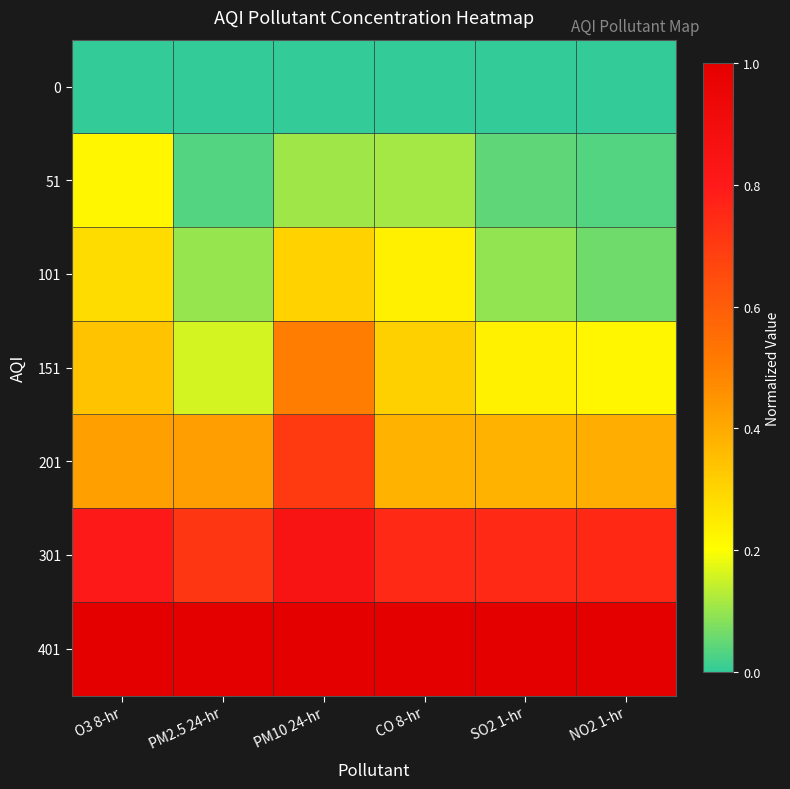

Which series changed the most between PM10 24-hr and NO2 1-hr?

201